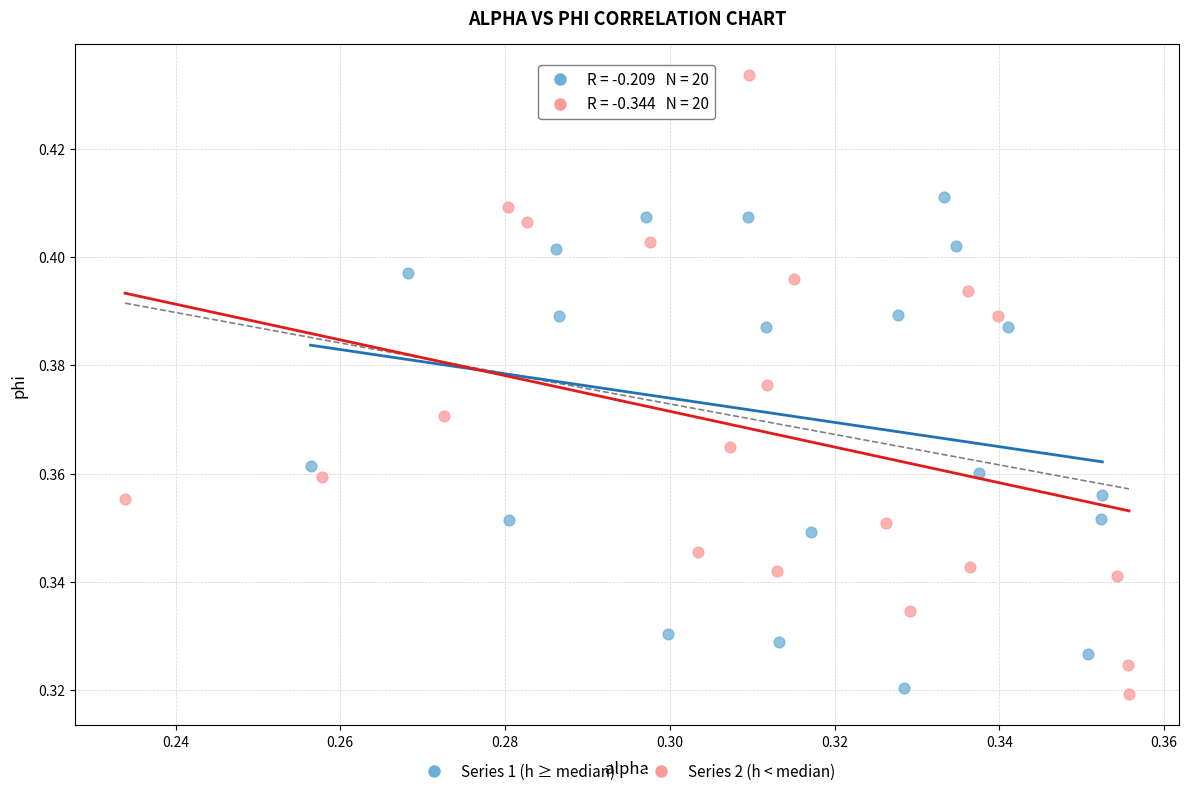

Which series reaches the maximum Y coordinate?

Series 2 (h < median)